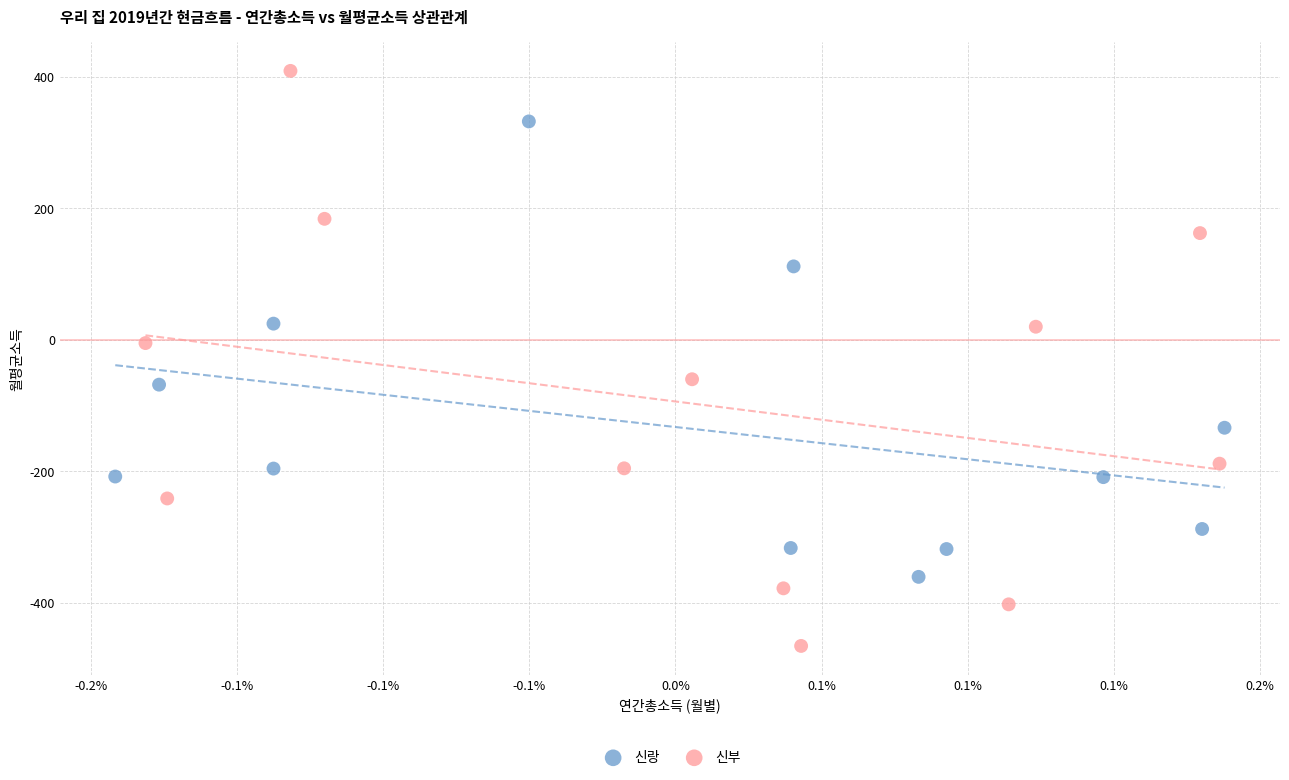

Which series reaches the minimum Y coordinate?

신부